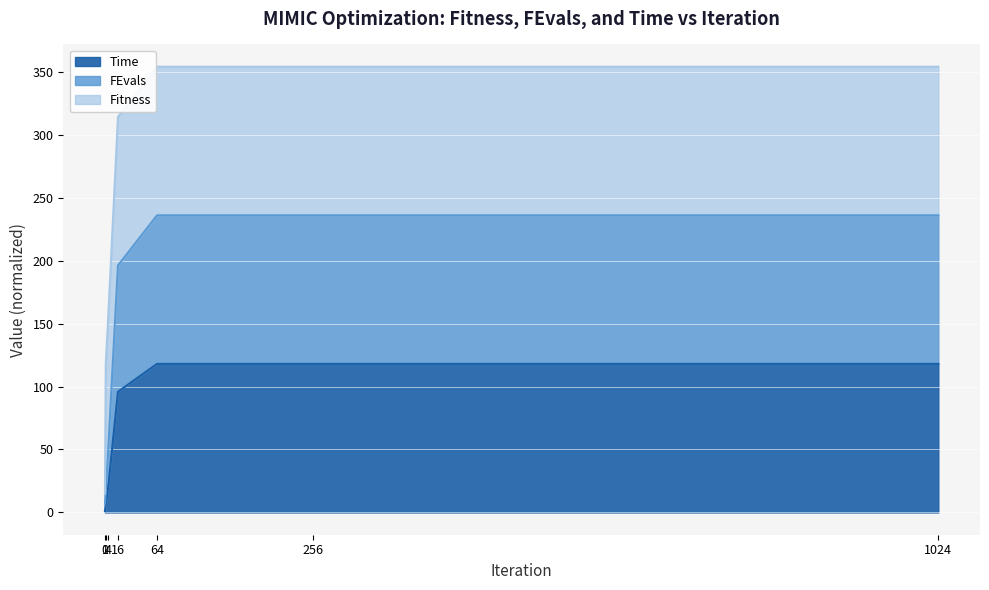

How many lines are shown in the chart?

3